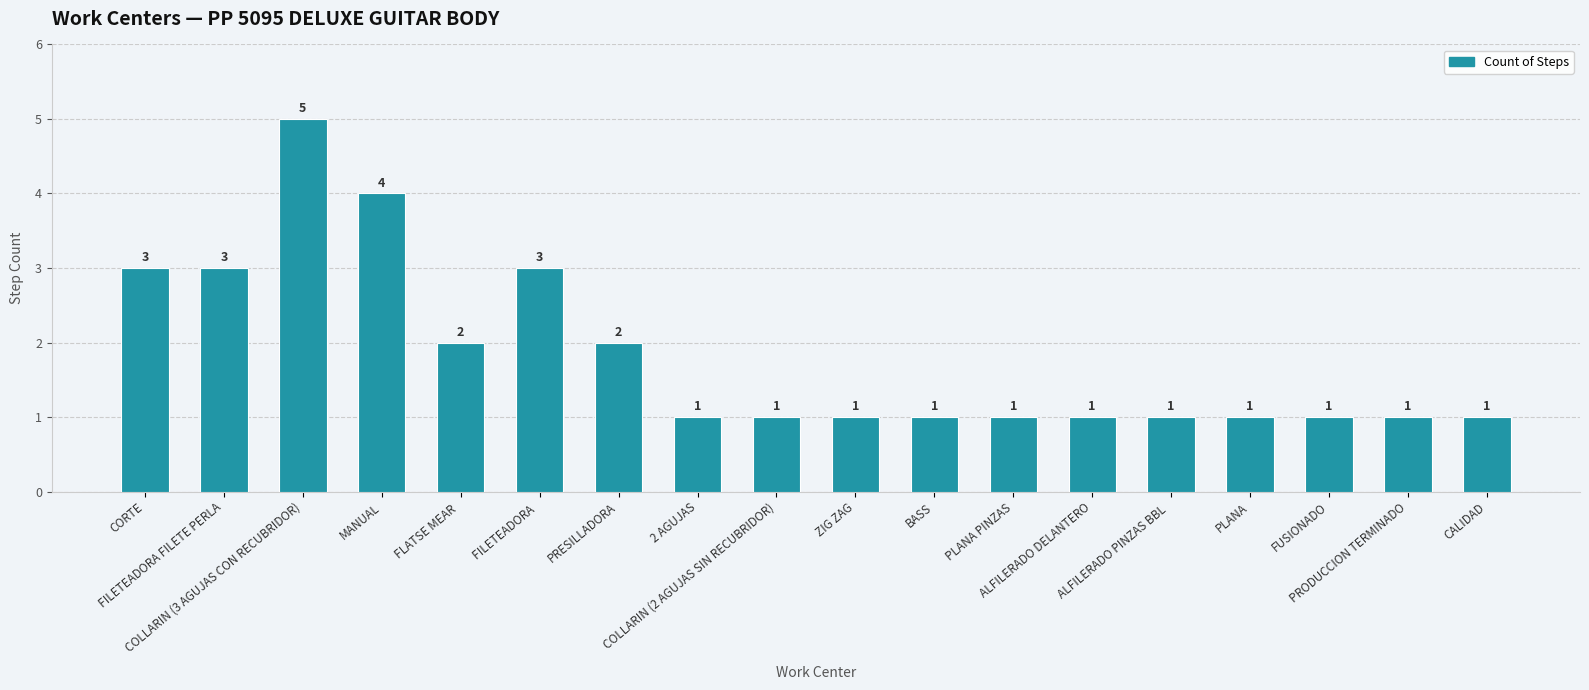

Does the chart contain any negative values?

No